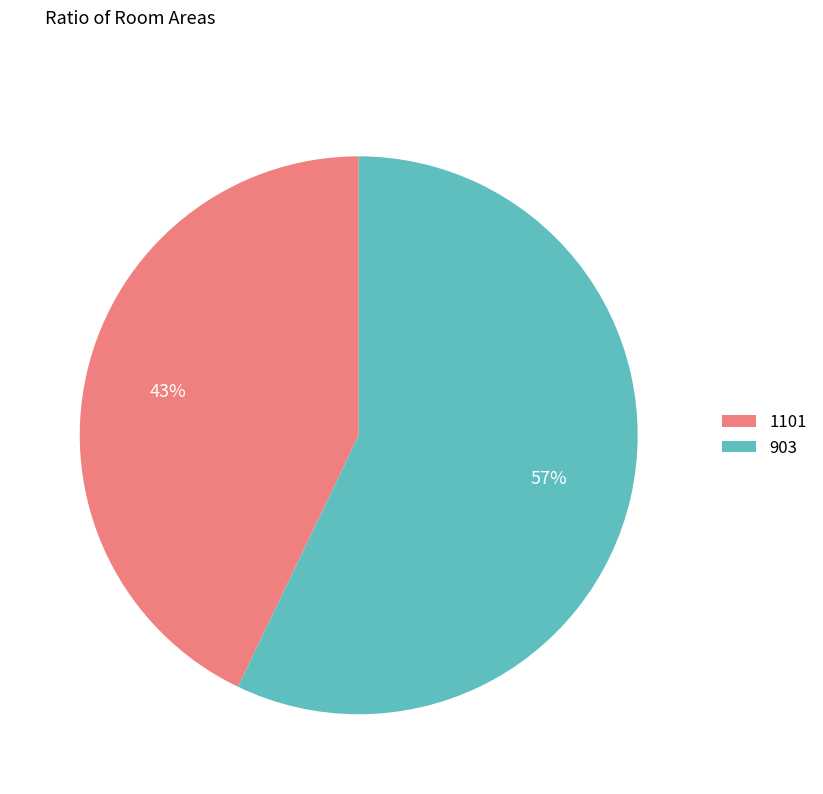

To the nearest percent, what is the difference between the 903 and 1101 slice percentages?

14%